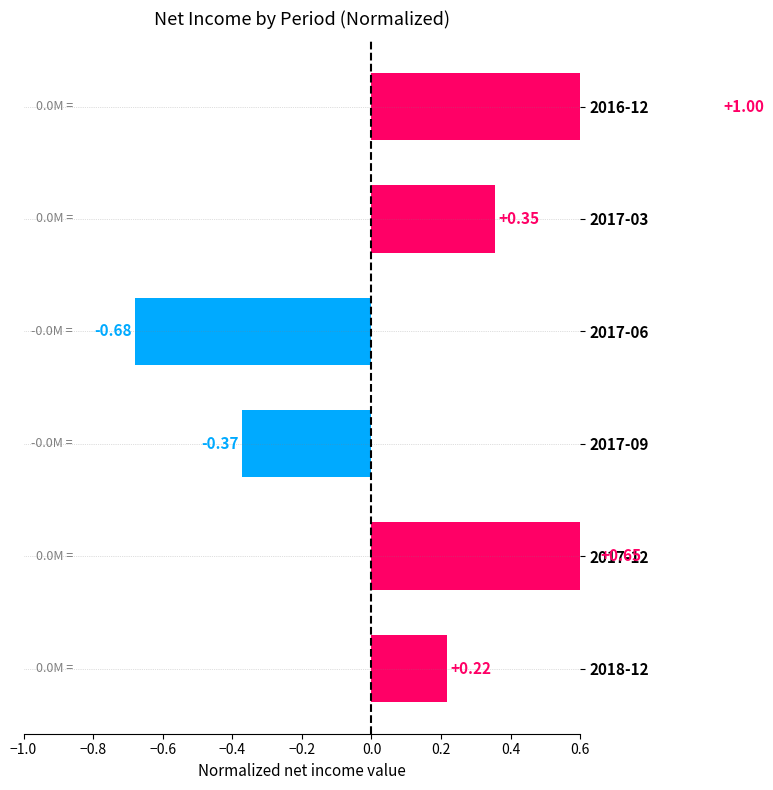

What is the value of the 6th bar from the left?

0.2